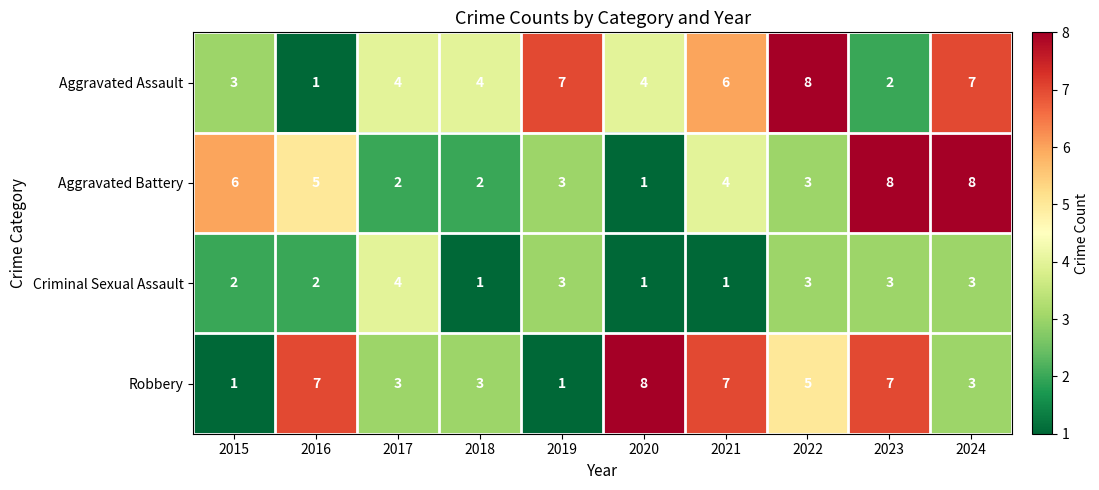

Between 2018 and 2023, which series saw the biggest shift?

Aggravated Battery